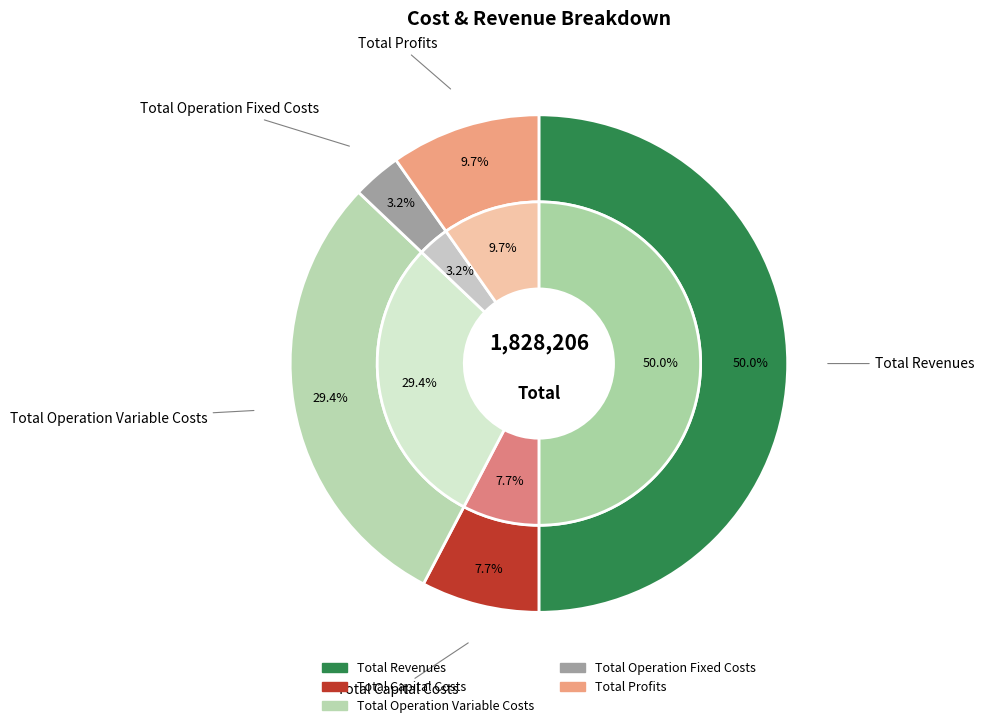

Is Total Profits the majority of the pie?

No